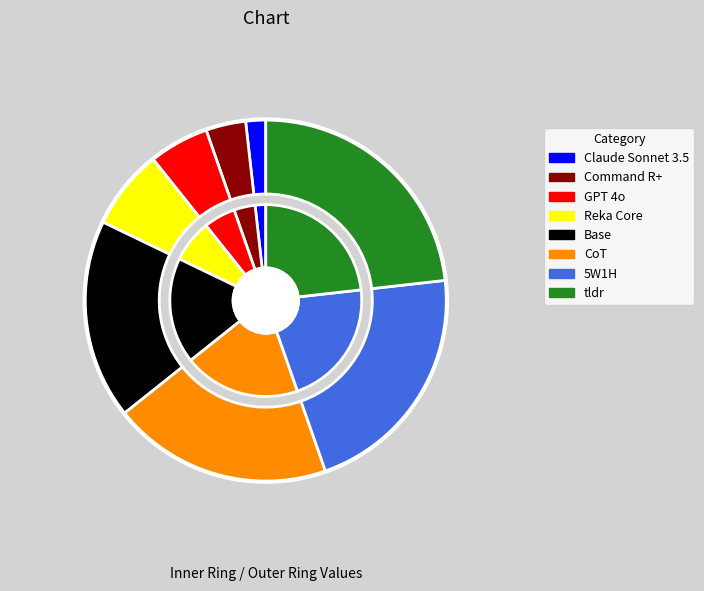

Is it true that CoT is 20% of the pie?

True